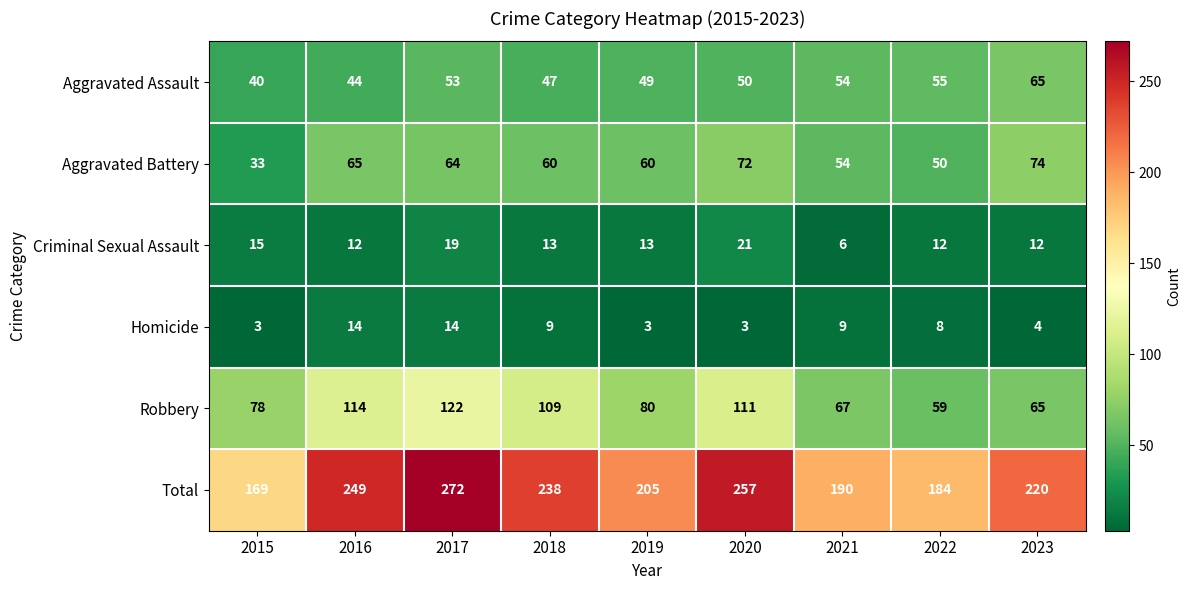

Which series has the widest spread of values?

Total